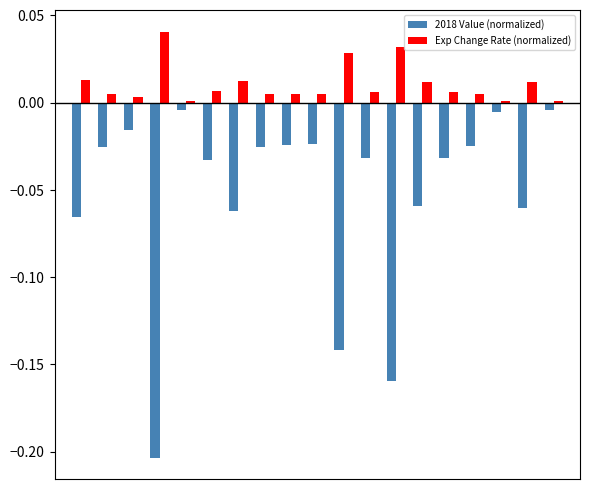

What are all the series names shown in the legend?

2018 Value (normalized), Exp Change Rate (normalized)